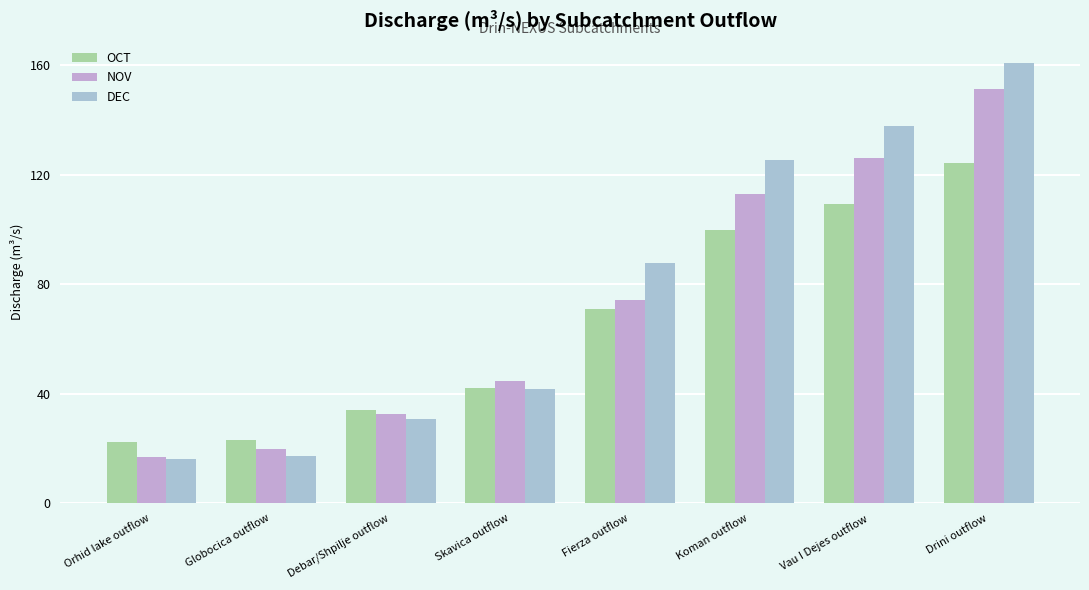

True or false: NOV has a value of 44.5 at Skavica outflow.

True